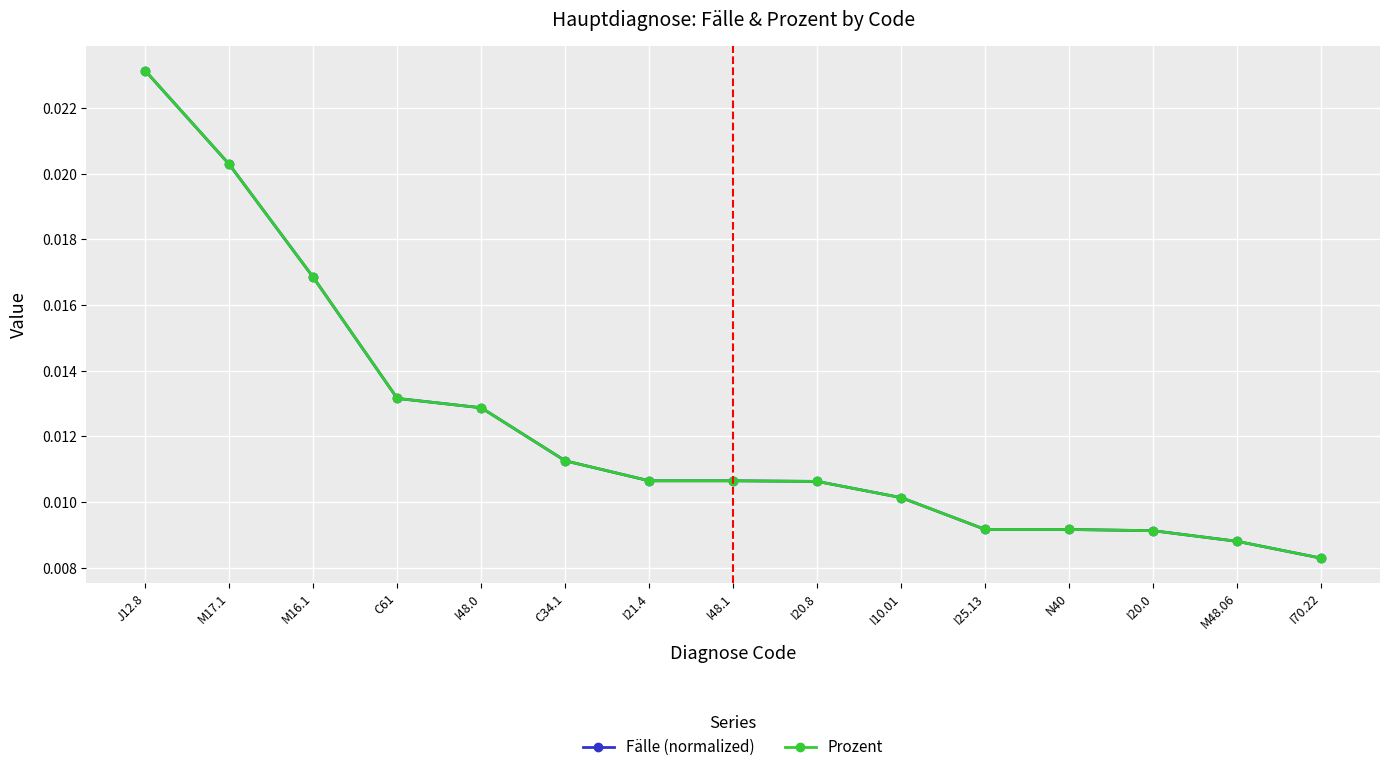

List the labels in order of Prozent value, smallest first.

I70.22, M48.06, I20.0, I25.13, N40, I10.01, I20.8, I21.4, I48.1, C34.1, I48.0, C61, M16.1, M17.1, J12.8